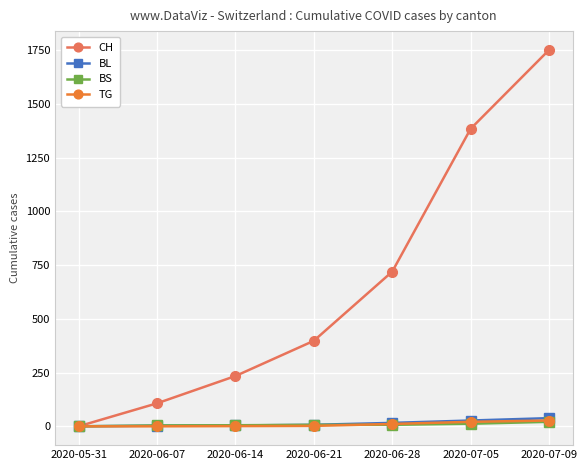

Between 2020-05-31 and 2020-06-14, which series saw the biggest shift?

CH